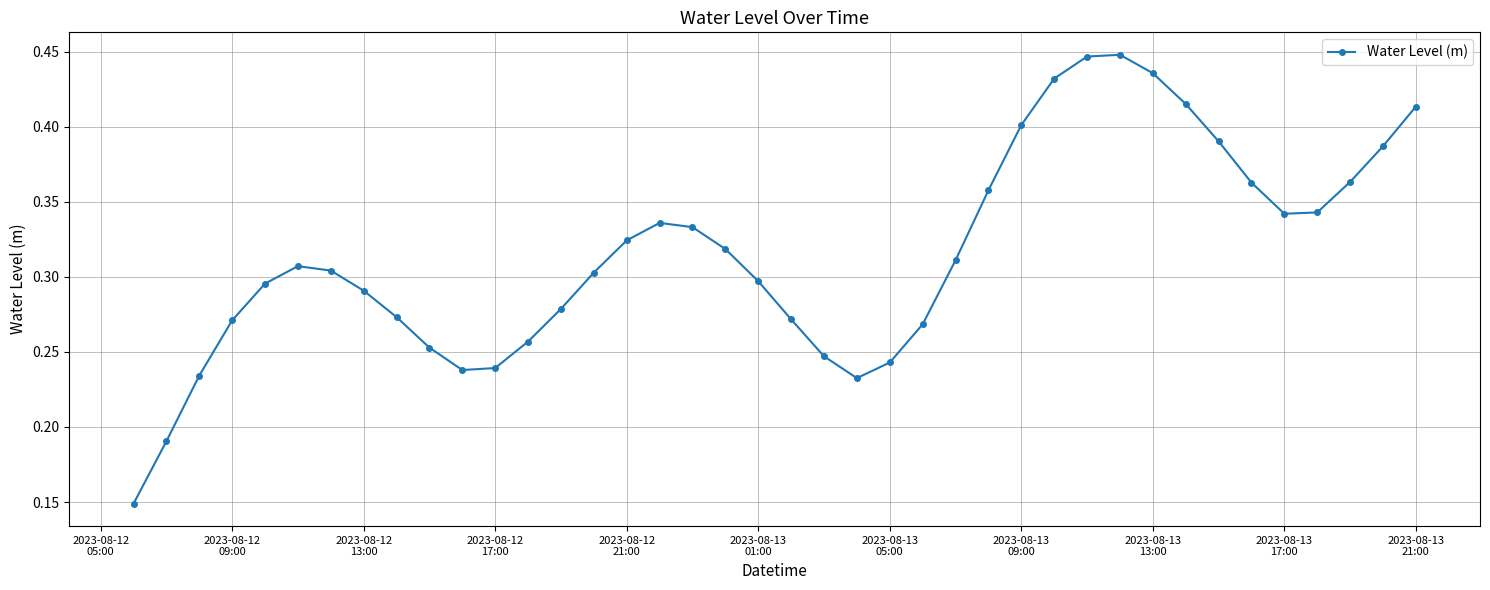

True or false: there are more than 0 points higher than both neighbors.

True